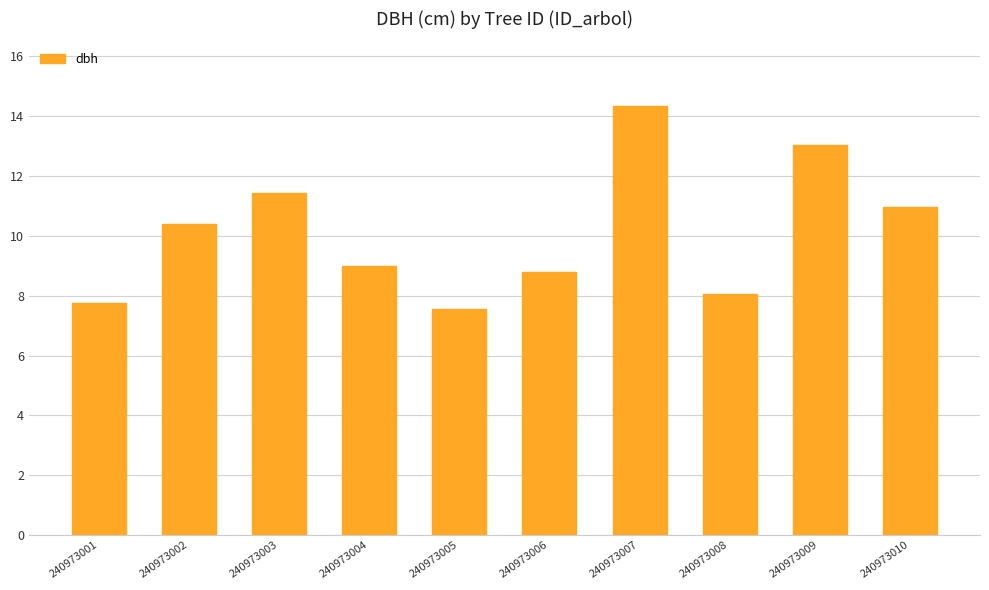

What is the ratio of the value at 240973004 to the value at 240973003?

0.8